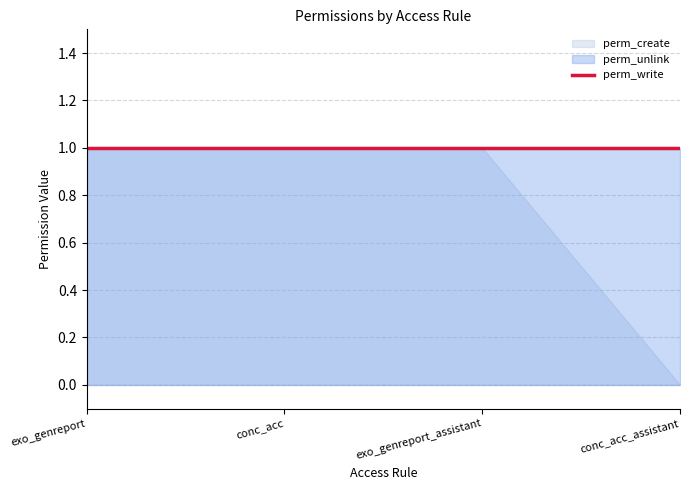

What is the label of the 3rd point from the left?

exo_genreport_assistant